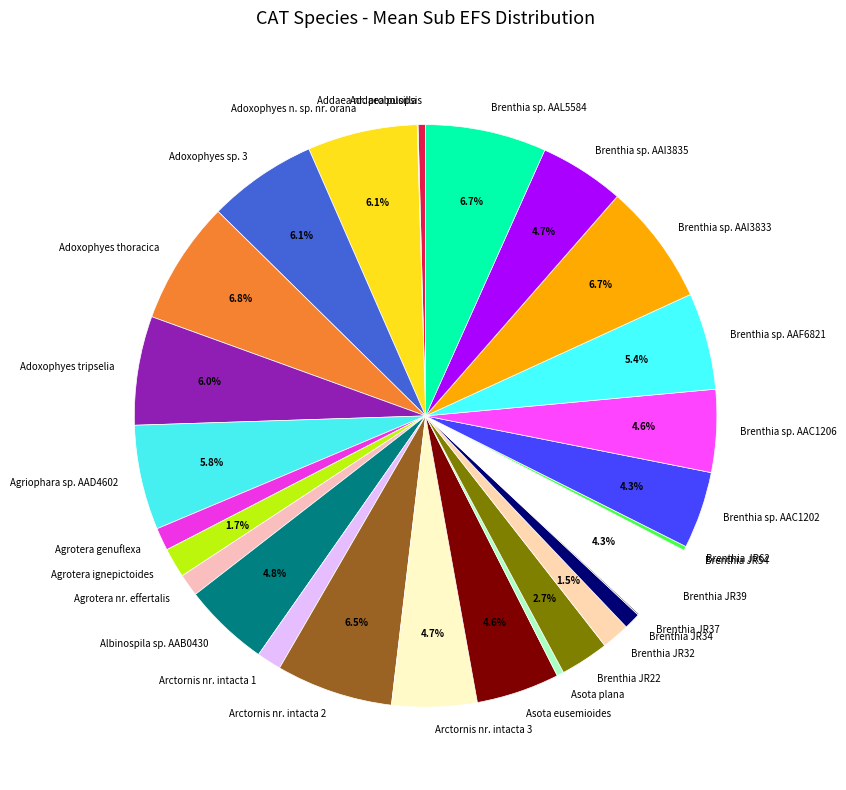

Do Brenthia sp. AAF6821 and Adoxophyes n. sp. nr. orana together represent more than half of the pie?

No